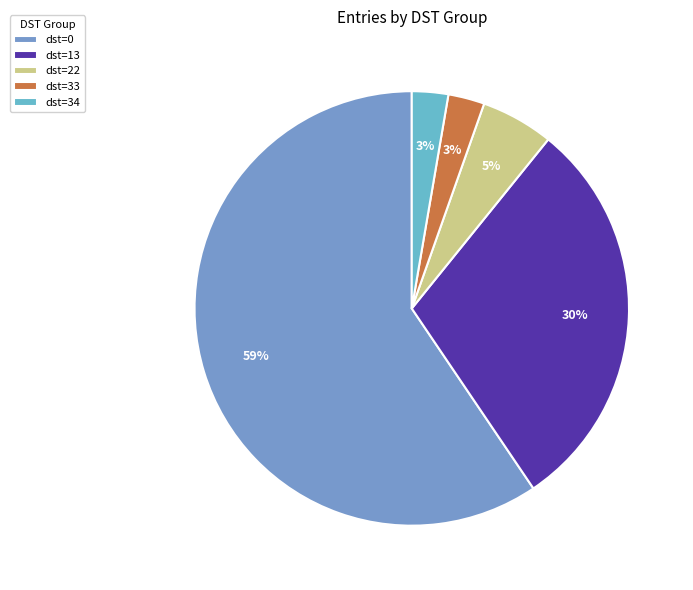

How many segments does this pie chart have?

5